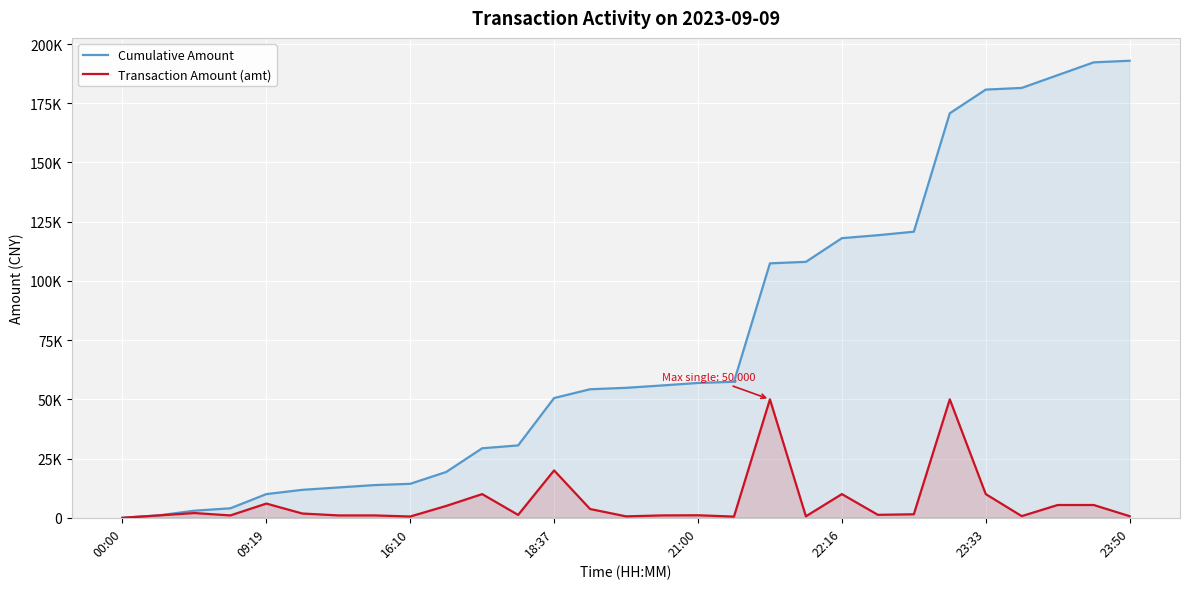

What is the sum of all Transaction Amount (amt) values?

192961.0